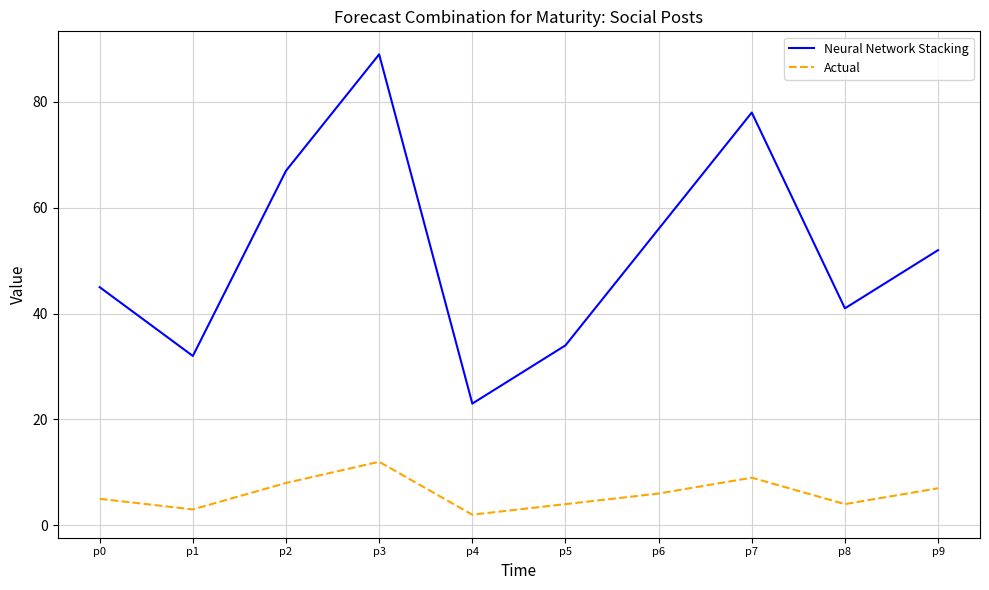

What are all the series names shown in the legend?

Neural Network Stacking, Actual